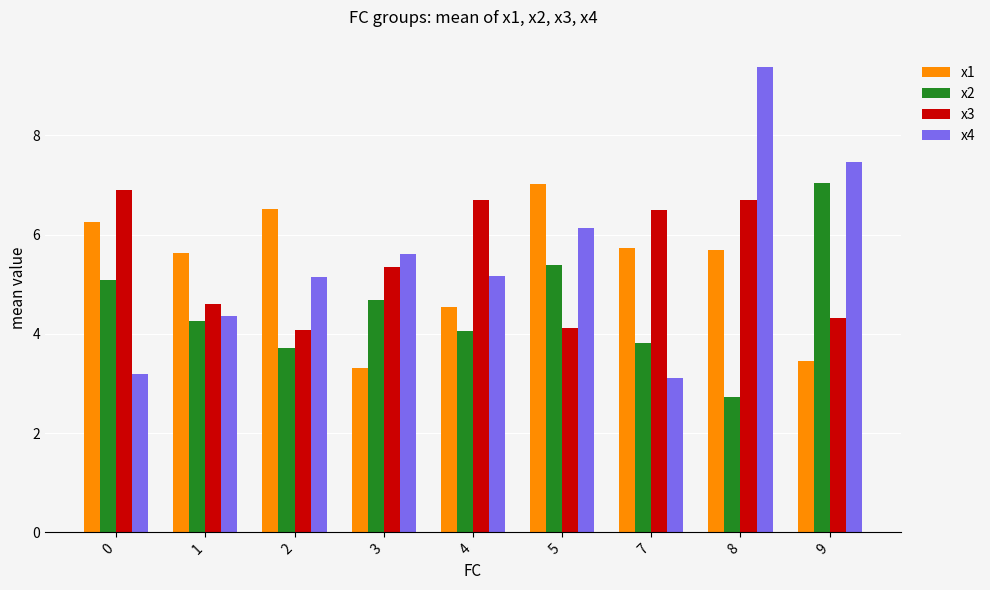

How many bars are there in each group?

4